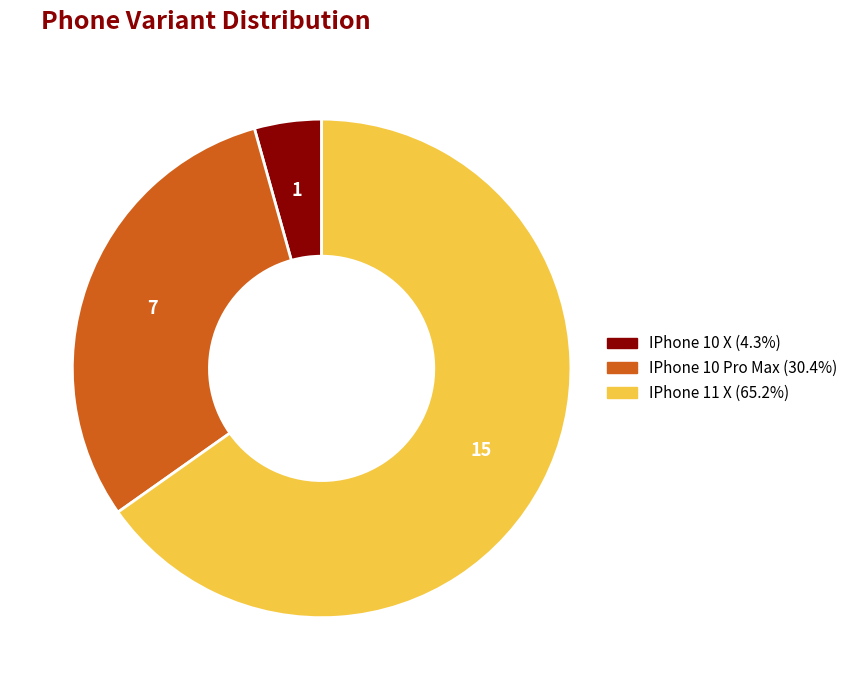

What is the smallest slice in the pie chart?

IPhone 10 X